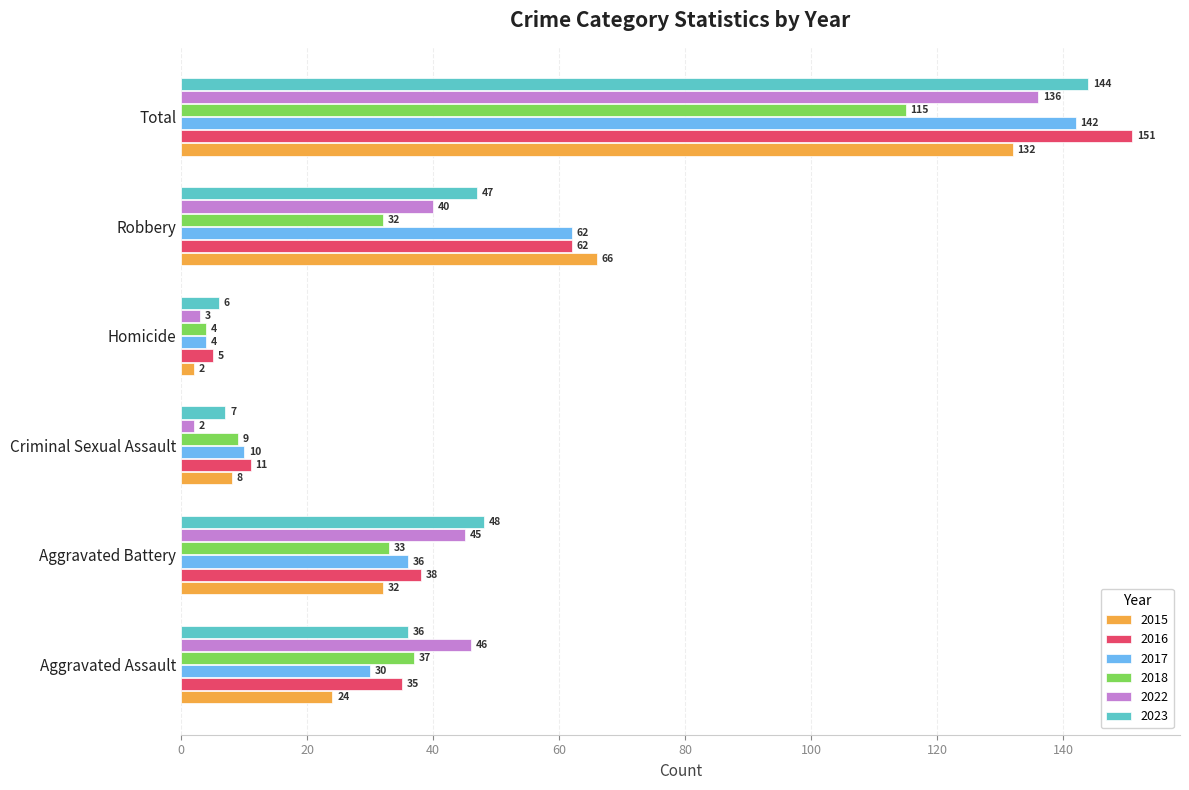

Which category has the highest value in the 2017 series?

Total